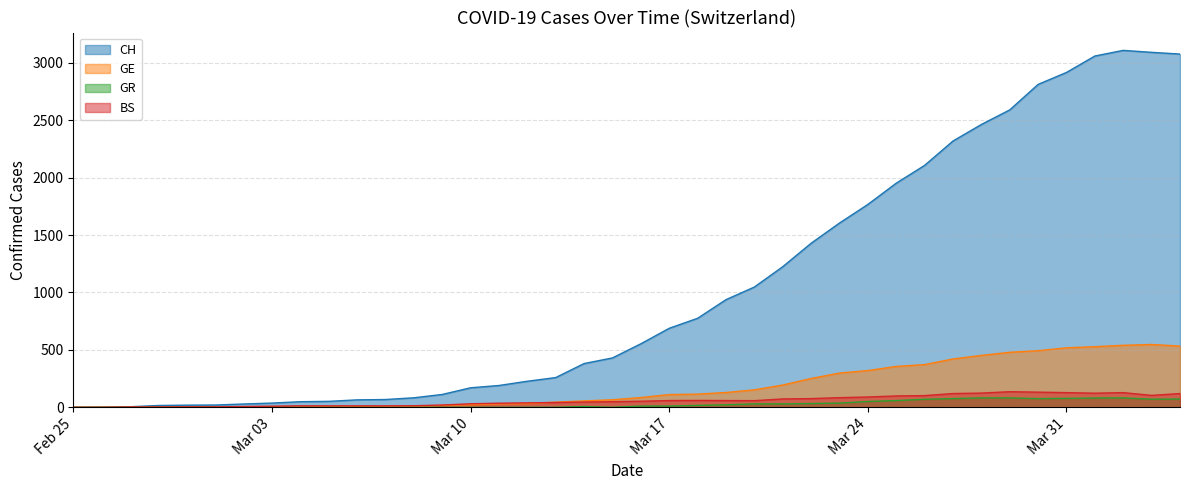

What is the average value of the GE series?

180